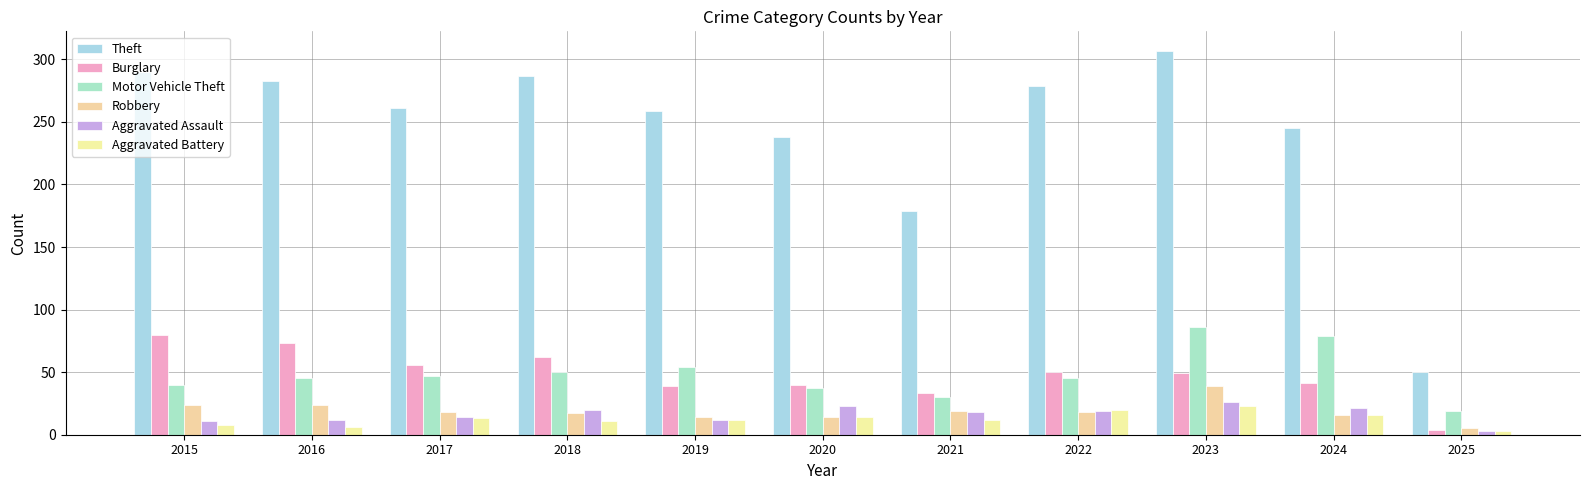

Reading left to right, what are all the values shown in this chart?

Theft: 290	283	261	287	259	238	179	279	307	245	50
Burglary: 80	73	56	62	39	40	33	50	49	41	4
Motor Vehicle Theft: 40	45	47	50	54	37	30	45	86	79	19
Robbery: 24	24	18	17	14	14	19	18	39	16	5
Aggravated Assault: 11	12	14	20	12	23	18	19	26	21	3
Aggravated Battery: 8	6	13	11	12	14	12	20	23	16	3